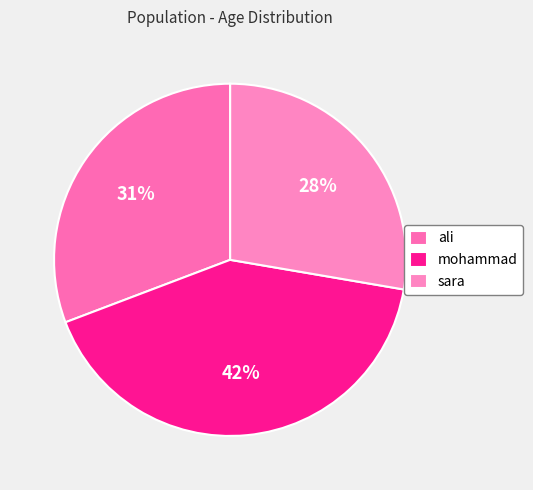

To the nearest percent, what is the difference between the ali and sara slice percentages?

3%